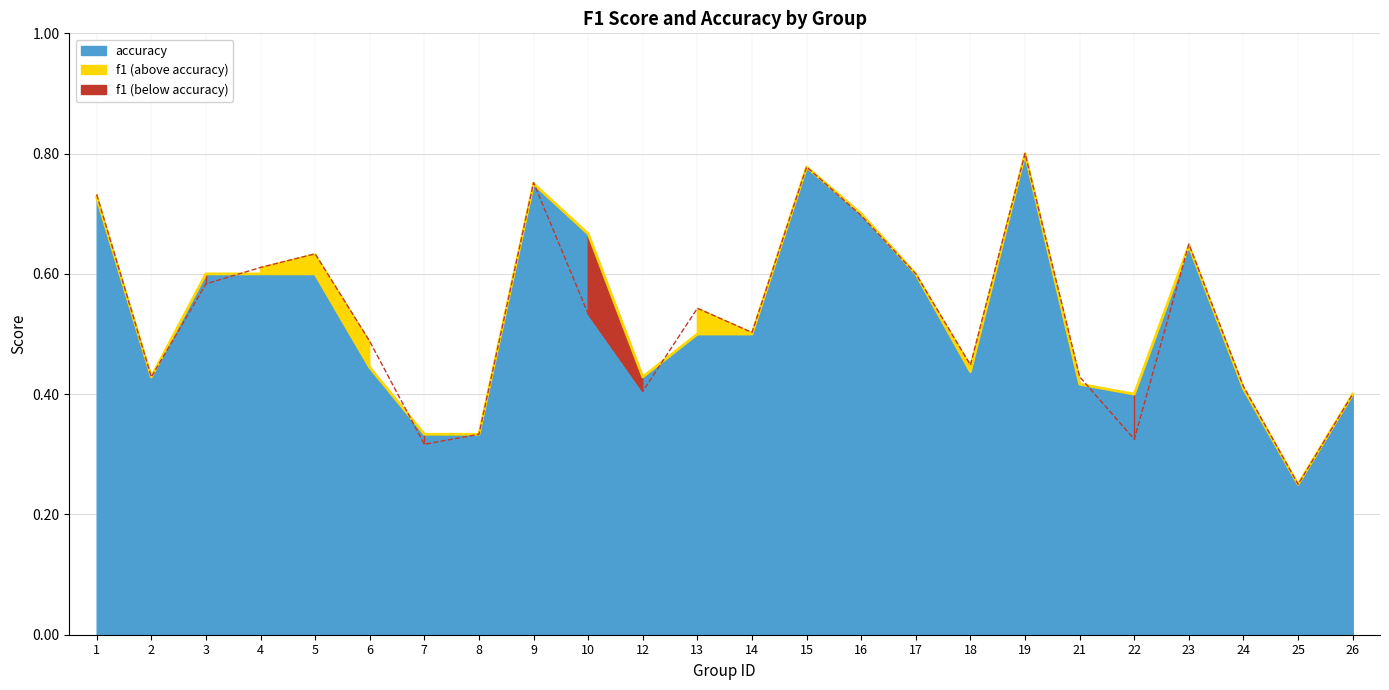

What is the average value of the f1 series?

0.5